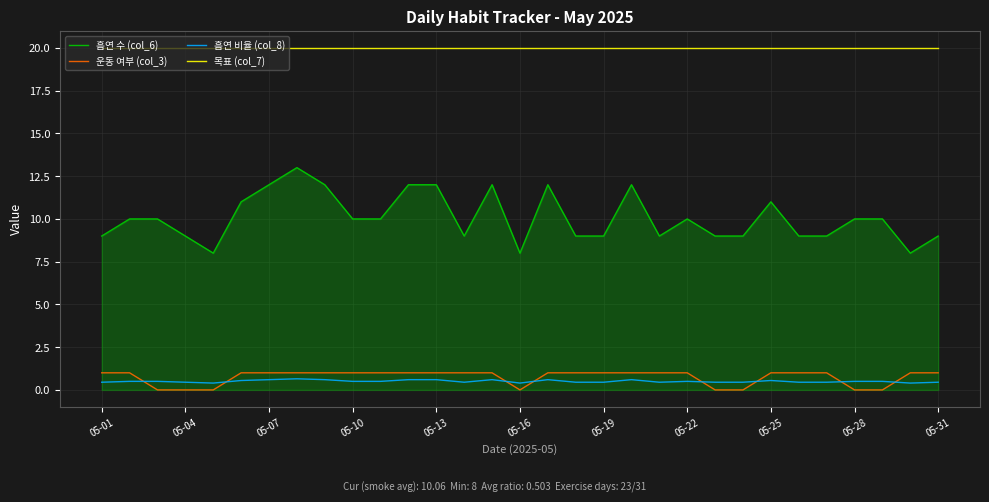

True or false: 운동 여부 (col_3) and 목표 (col_7) intersect in this chart.

False